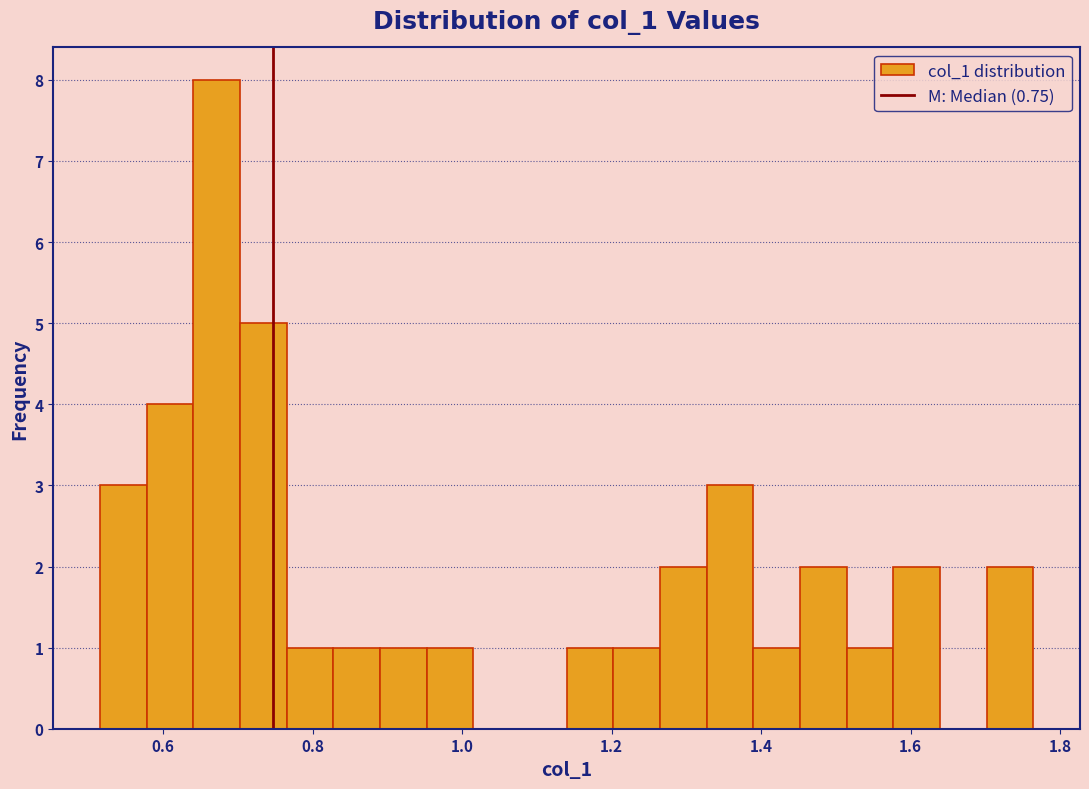

Read against the x-axis, roughly where is the centre of the tallest bar?

0.68